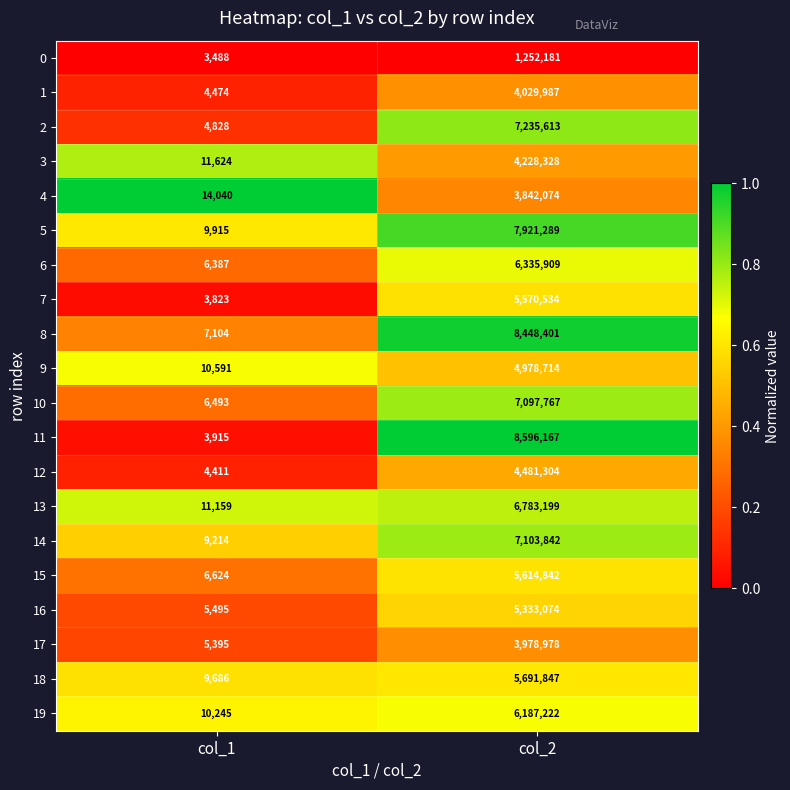

Which series has the largest range (max minus min)?

11